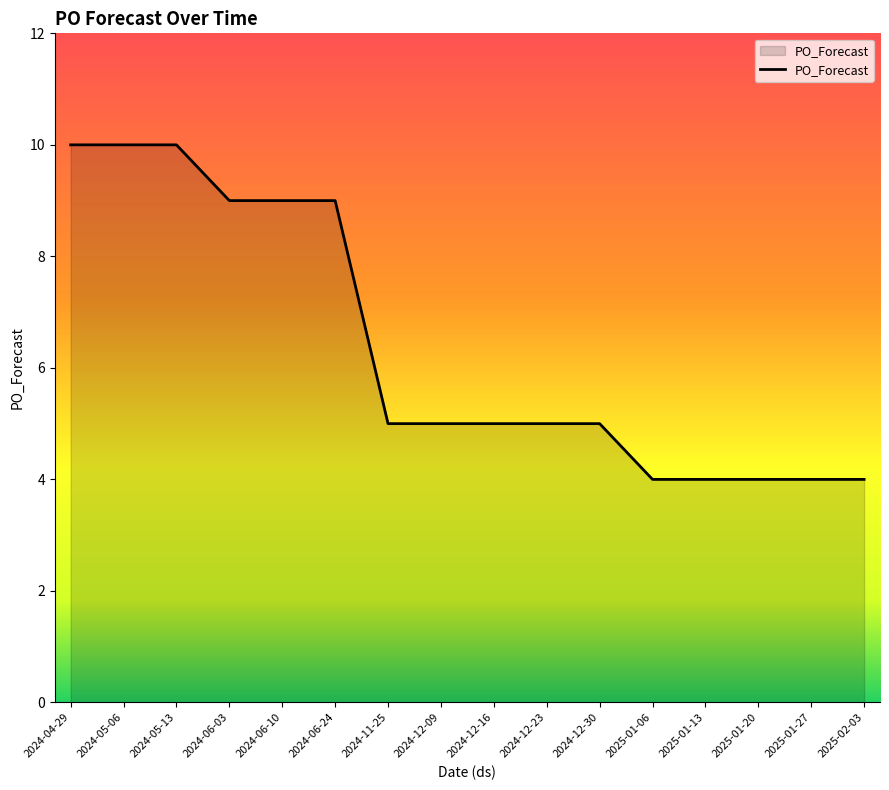

What is the maximum value shown in the chart?

10